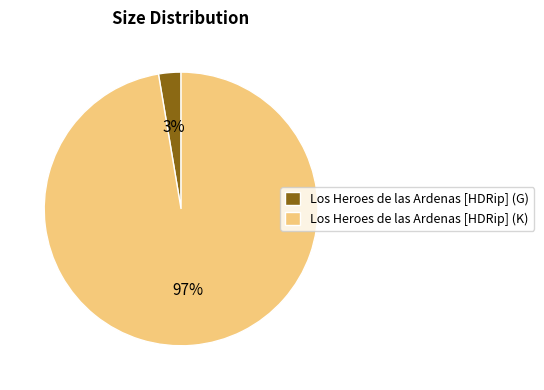

Does any single category account for the majority?

Yes